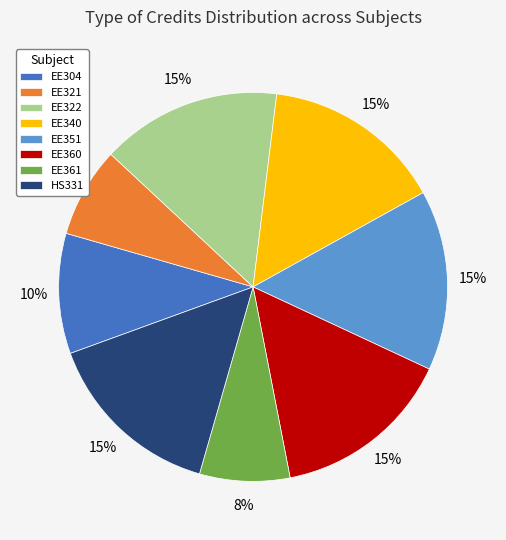

What is the ratio of the value at EE351 to the value at HS331?

1.0